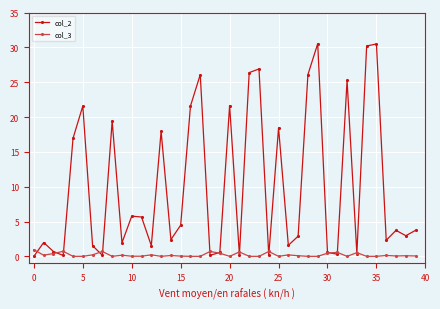

Count the number of data series in this chart.

2